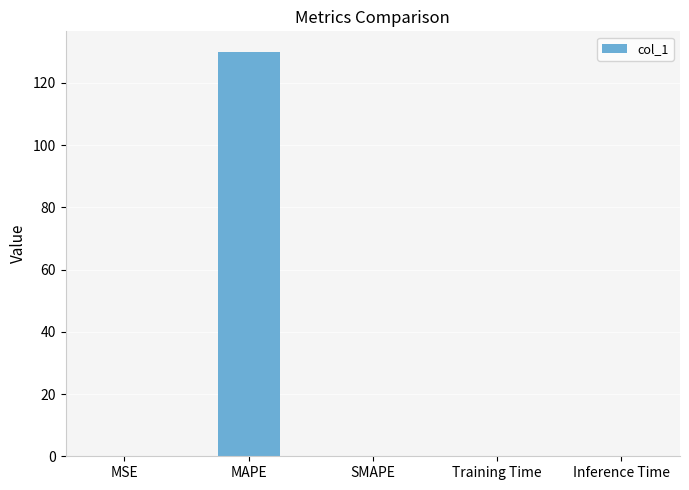

What is the change in value from MAPE to Inference Time?

-130.0